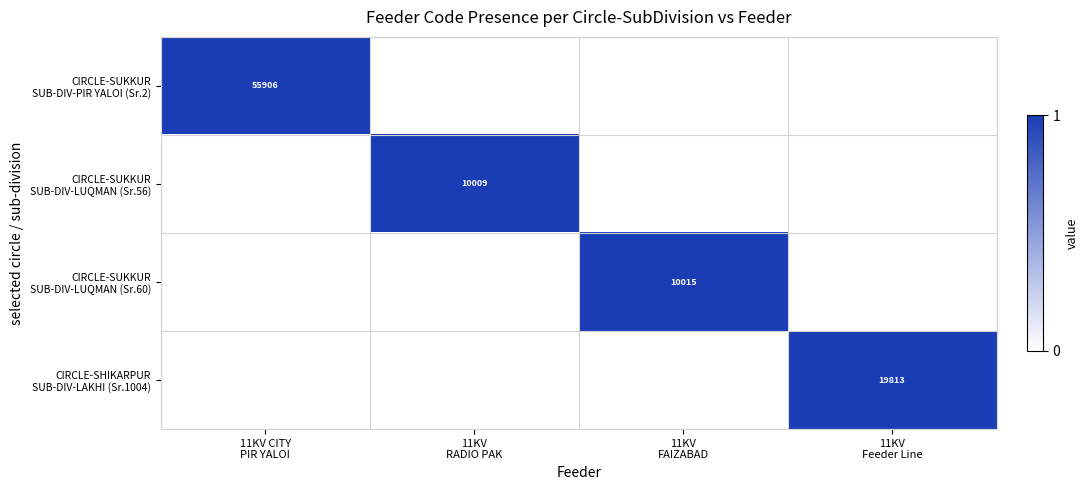

Is the value of CIRCLE-SUKKUR SUB-DIV-PIR YALOI (Sr.2) at 11KV CITY PIR YALOI greater than the value of CIRCLE-SHIKARPUR SUB-DIV-LAKHI (Sr.1004) at 11KV RADIO PAK?

Yes